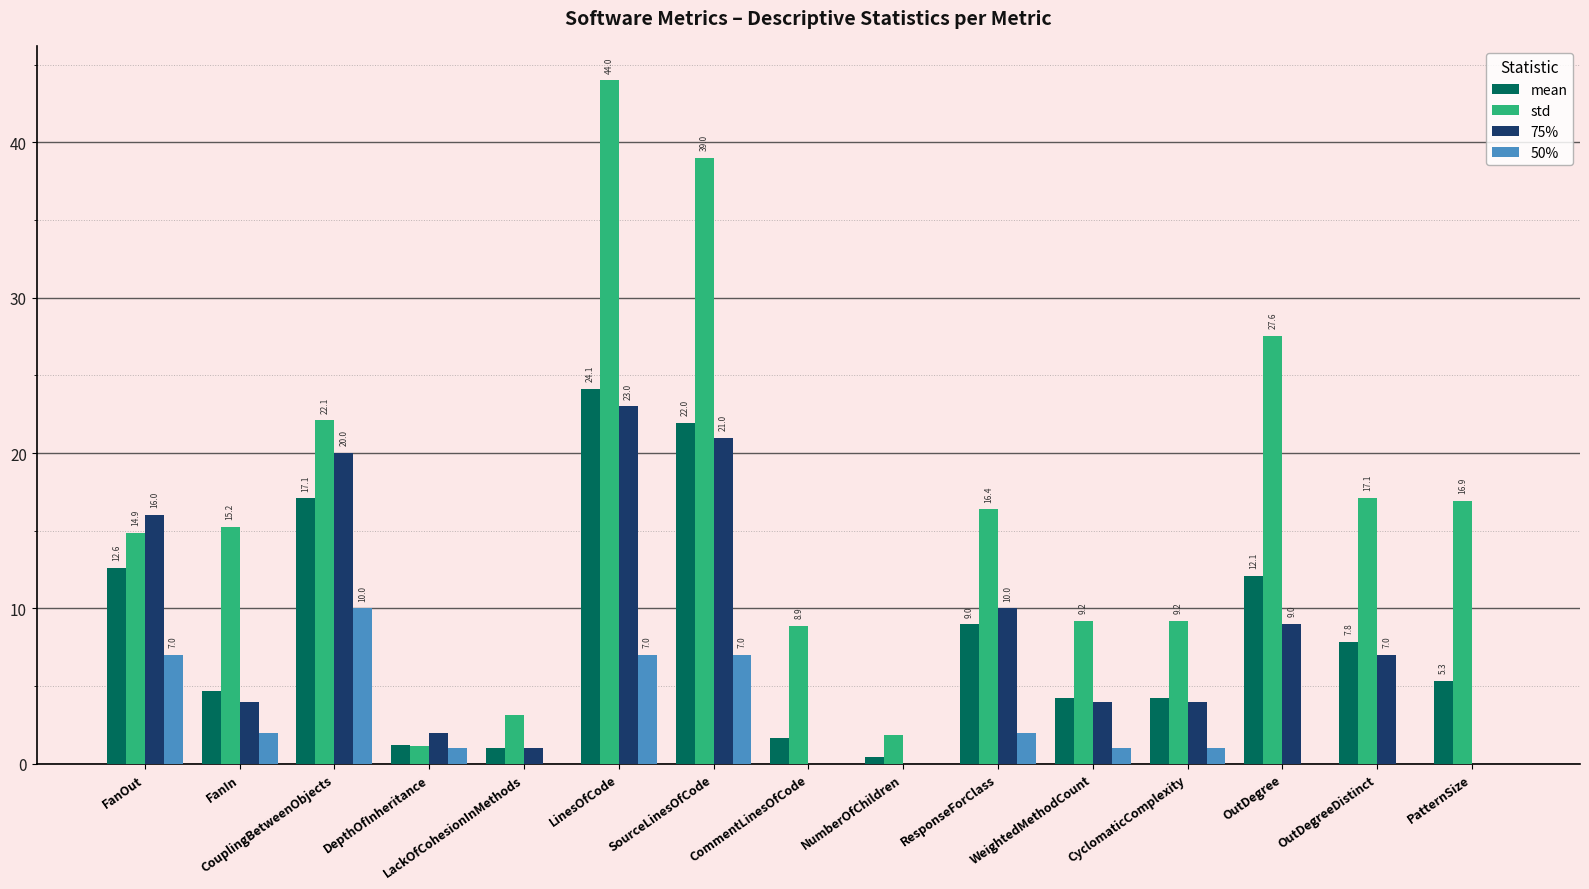

At which label does std reach its peak?

LinesOfCode